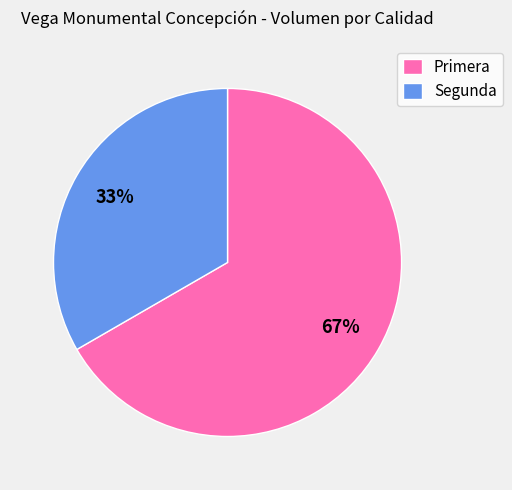

What is the largest slice in the pie chart?

Primera